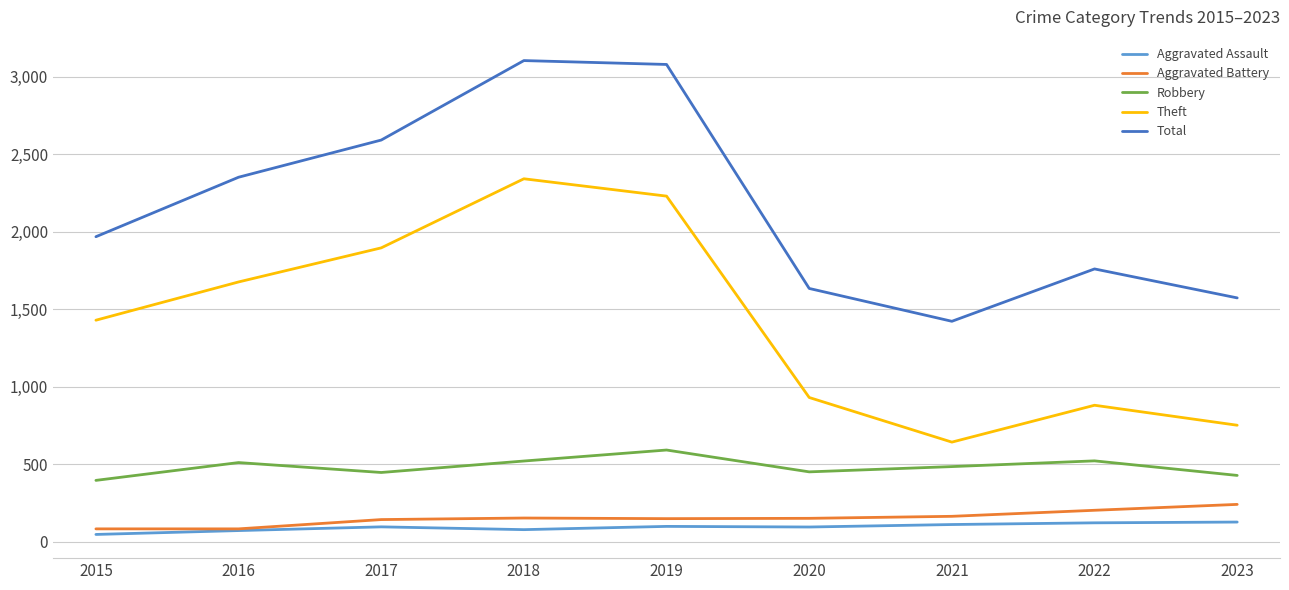

What is the spread (max minus min) of values at 2023?

1447